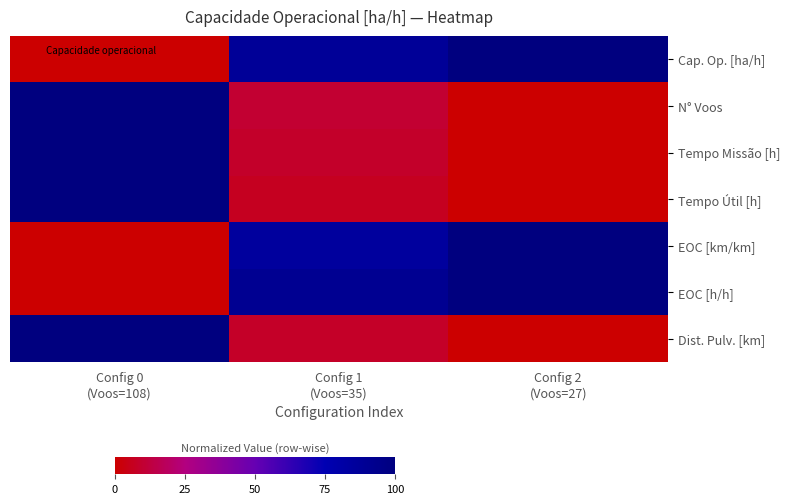

Between Config 2
(Voos=27) and Config 1
(Voos=35), which is larger?

Config 2
(Voos=27)